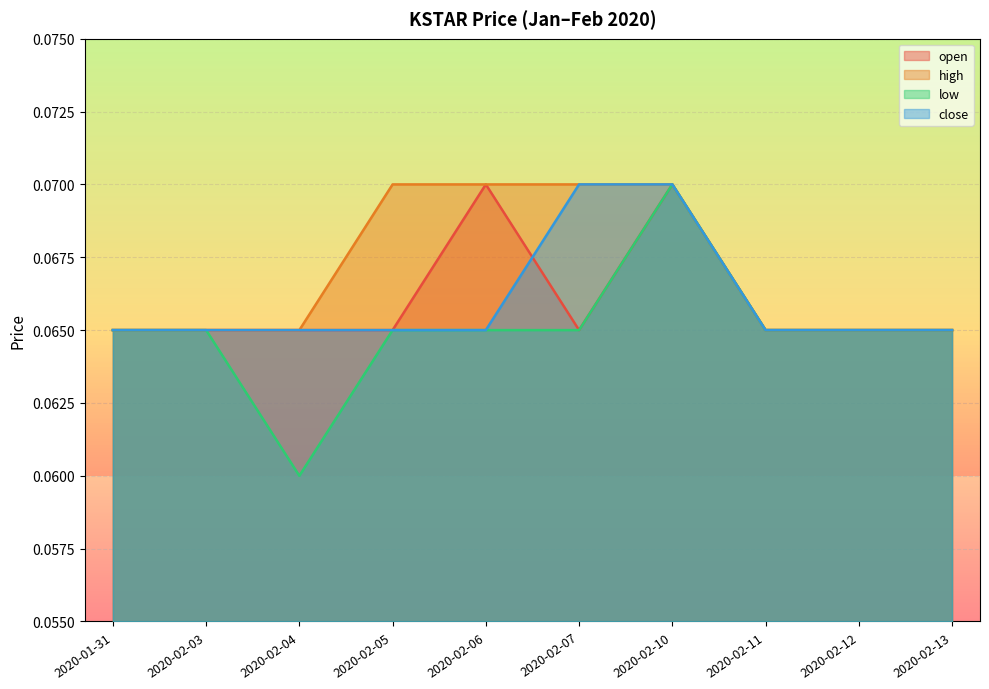

How many lines are shown in the chart?

4